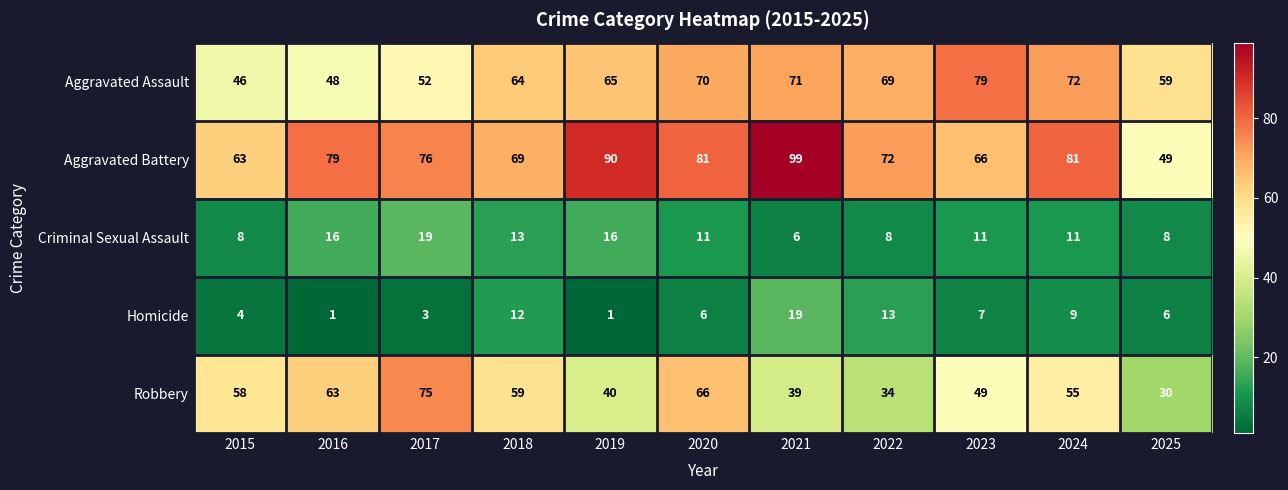

What is the difference between the second highest and second lowest values in the Aggravated Battery series?

27